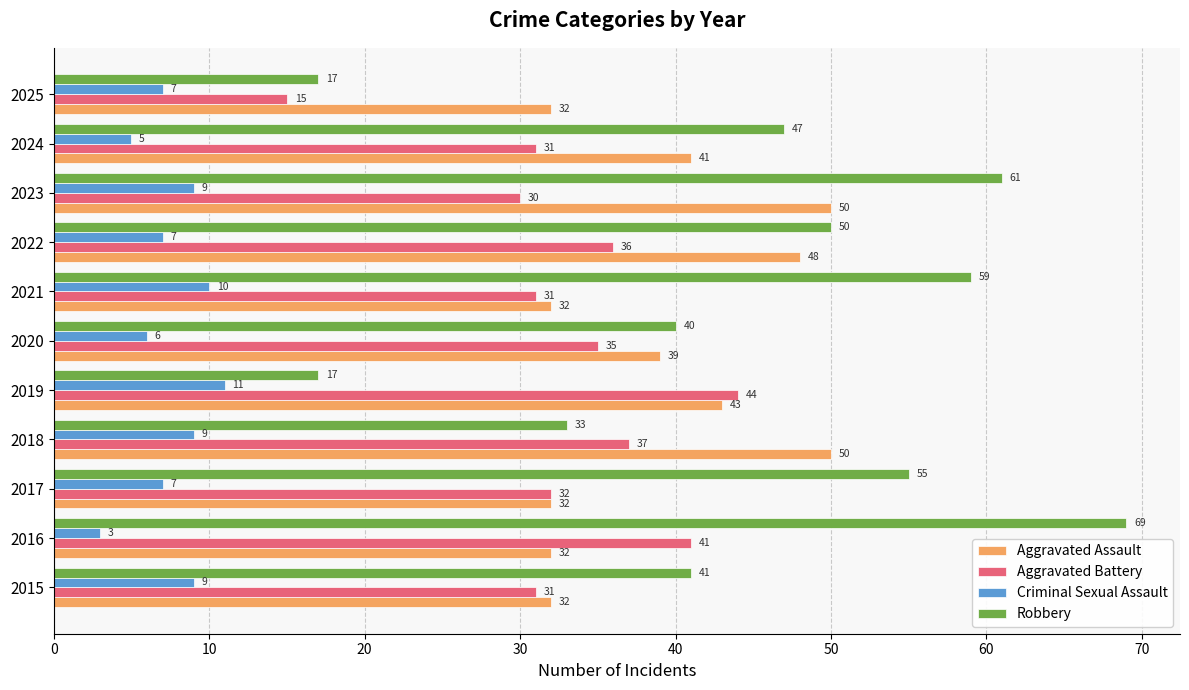

Which series has the widest spread of values?

Robbery